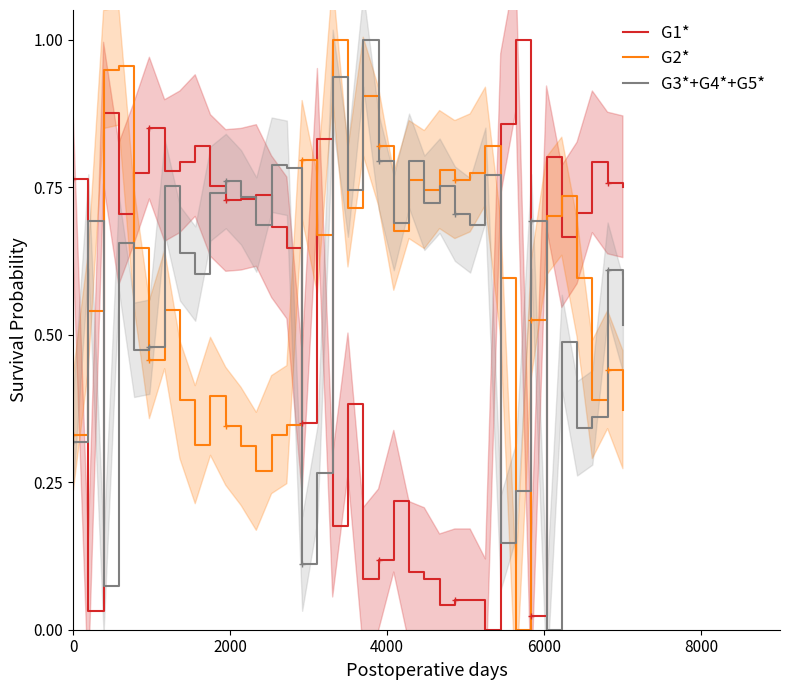

What is the highest value of the G2* series?

1.0